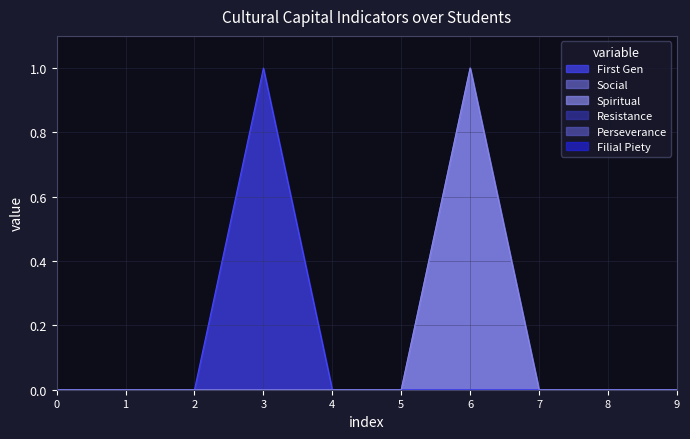

The value of First Gen at 8 is 0. True or false?

False